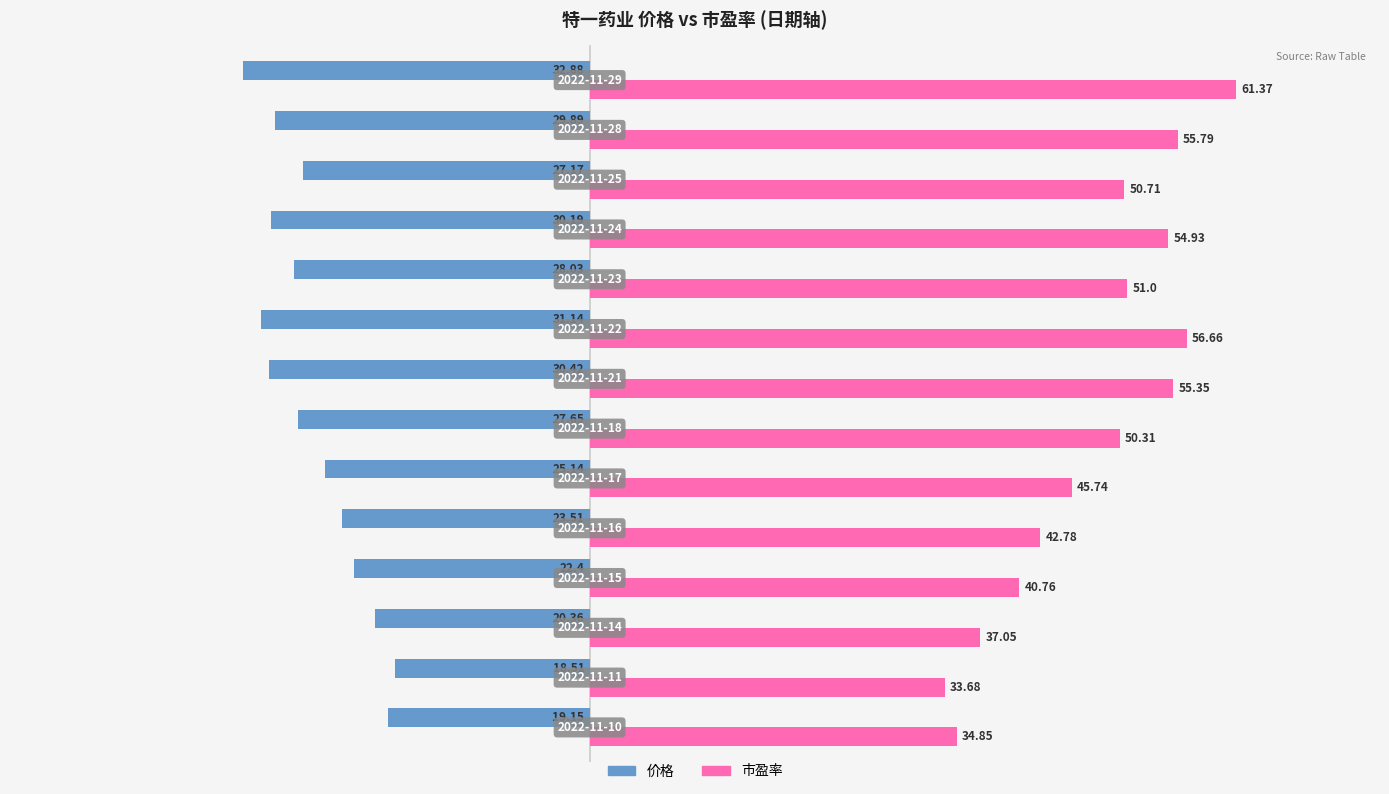

What is the greatest value displayed?

61.4